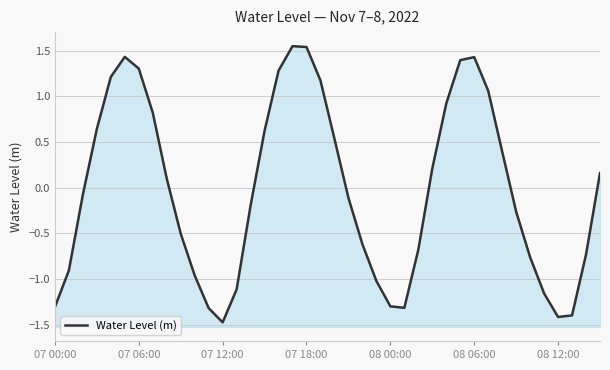

Reading left to right, transcribe all the data shown in this chart.

-1.3	-0.9	-0.1	0.6	1.2	1.4	1.3	0.8	0.1	-0.5	-1.0	-1.3	-1.5	-1.1	-0.2	0.6	1.3	1.5	1.5	1.2	0.5	-0.1	-0.6	-1.0	-1.3	-1.3	-0.7	0.2	0.9	1.4	1.4	1.1	0.4	-0.3	-0.8	-1.2	-1.4	-1.4	-0.7	0.2